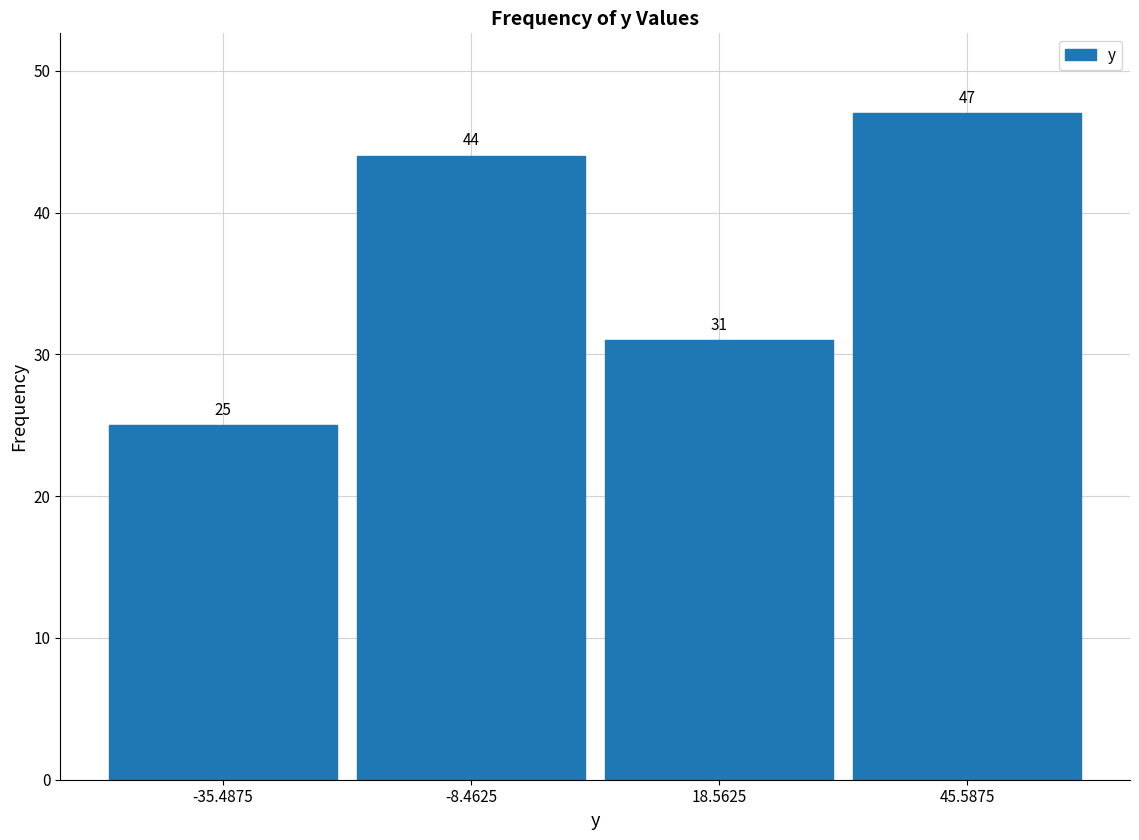

Which range on the x-axis has the tallest bar?

30 to 60